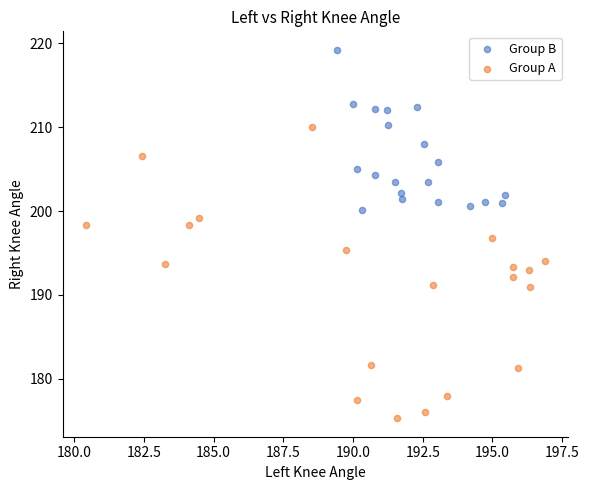

Which series has the widest spread of Y values?

Group A